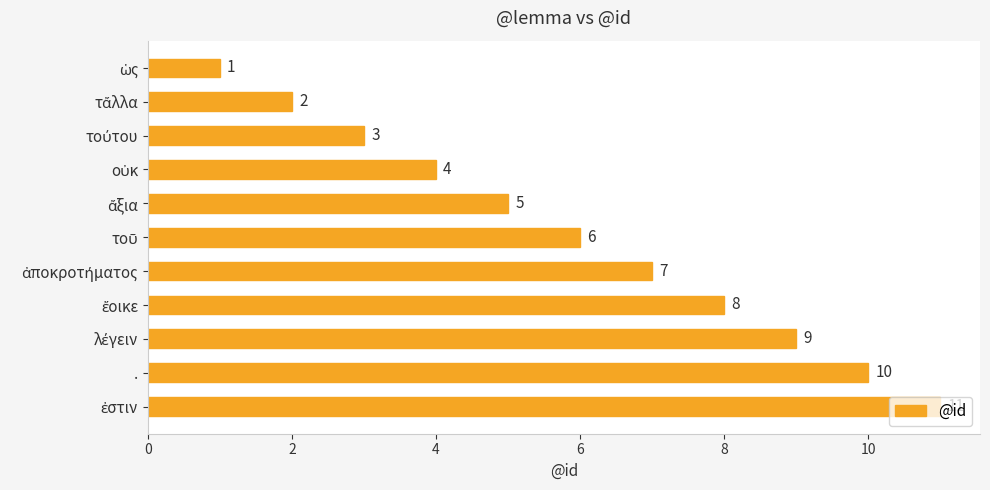

What is the maximum value shown in the chart?

11